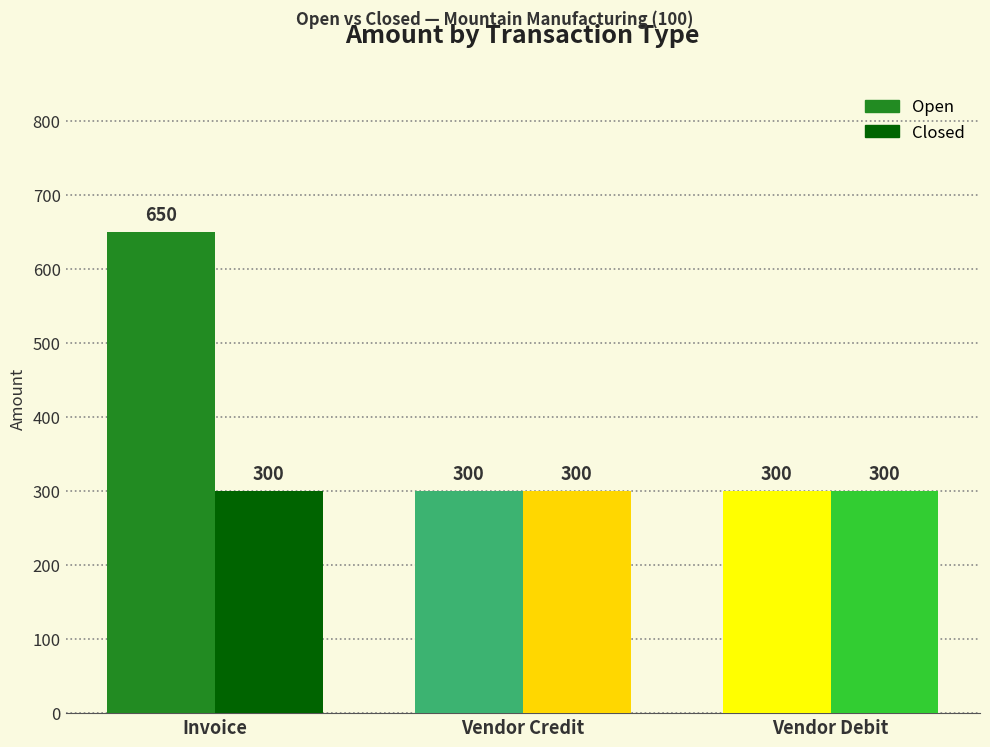

Rank the categories by Open value from highest to lowest.

Invoice, Vendor Credit, Vendor Debit